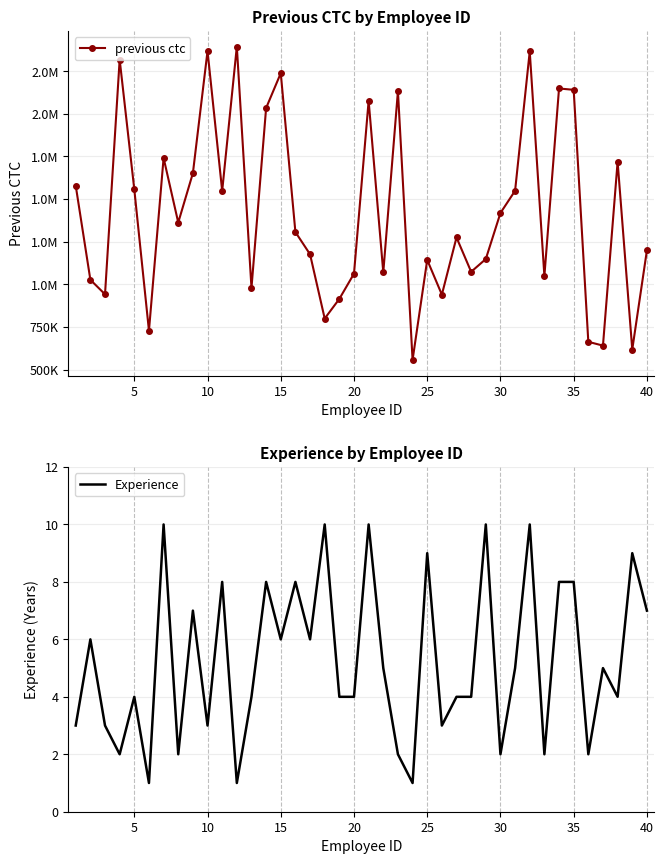

True or false: previous ctc has a value of 1651440 at 10.

False